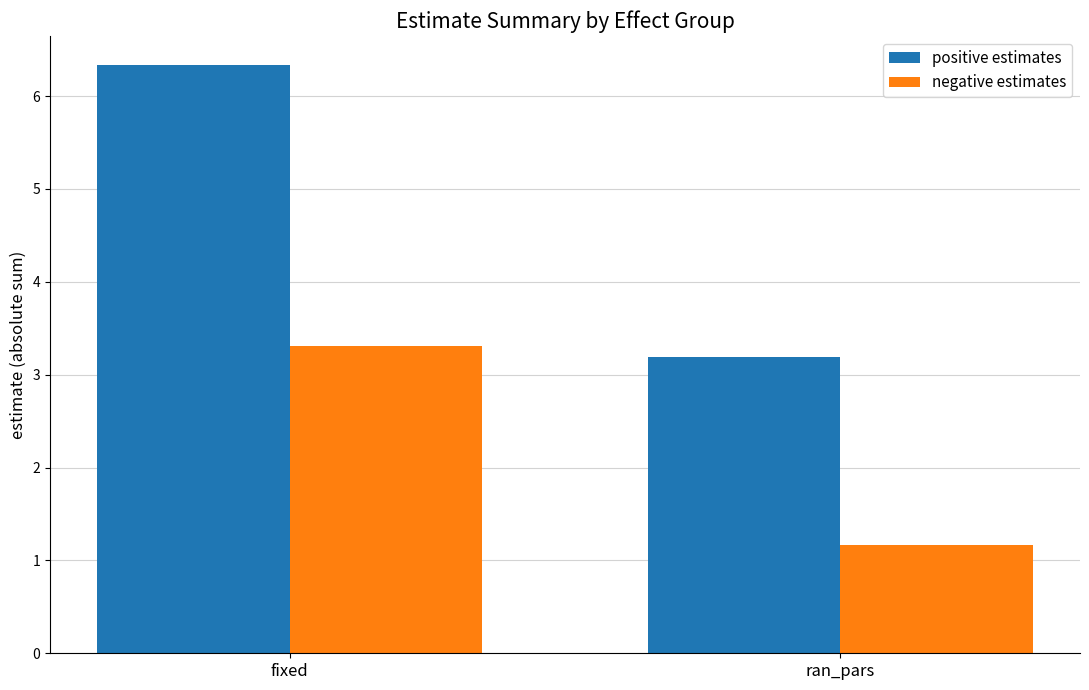

What is the sum of the positive estimates values at fixed and ran_pars?

9.5